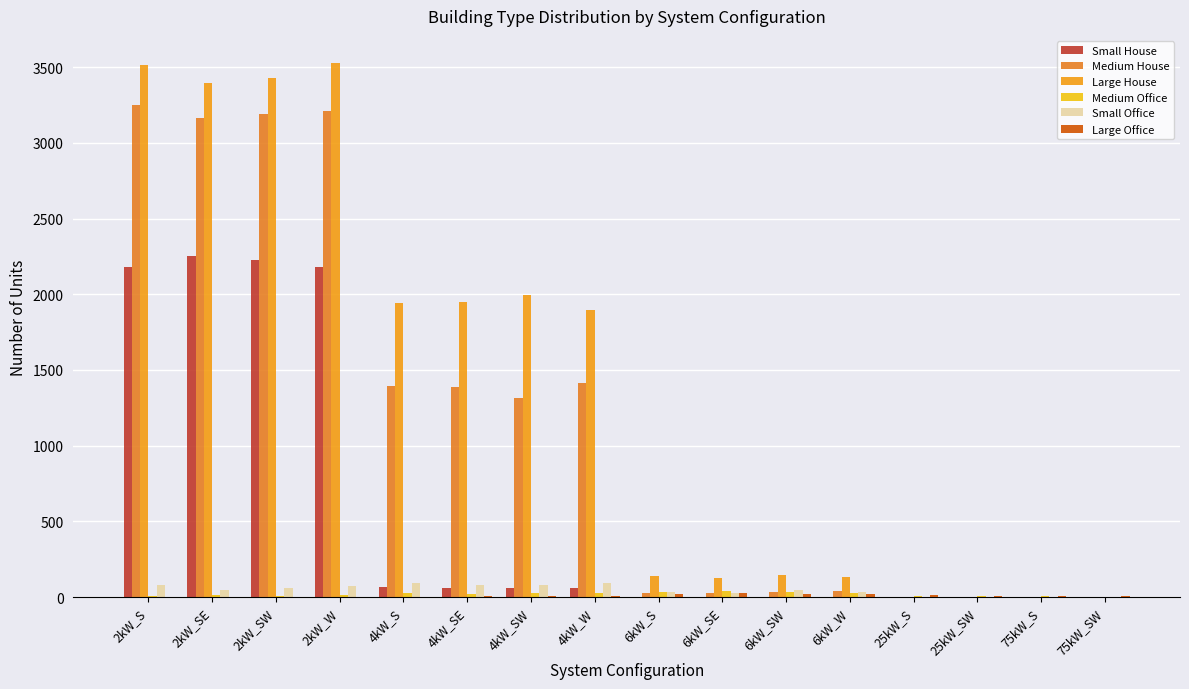

What is the value of the Medium House bar at the 9th from the left?

27